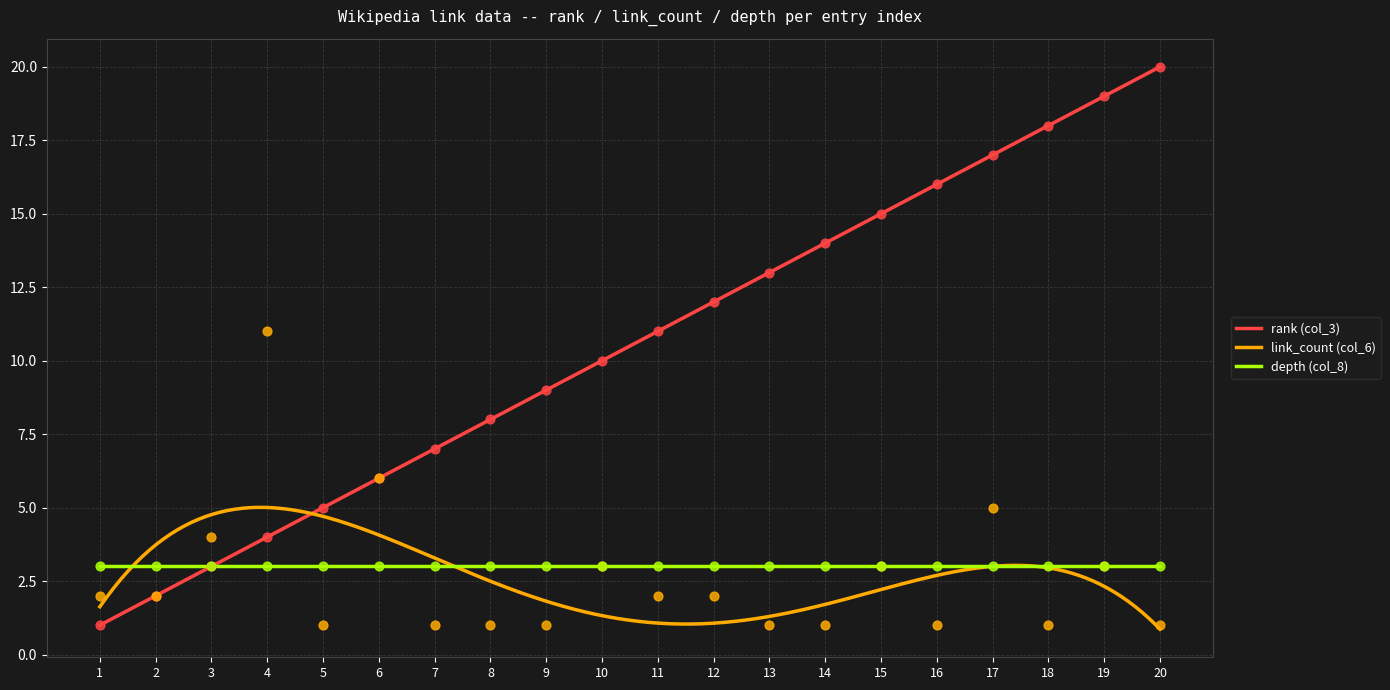

Which series has the largest total across all categories?

rank (col_3)